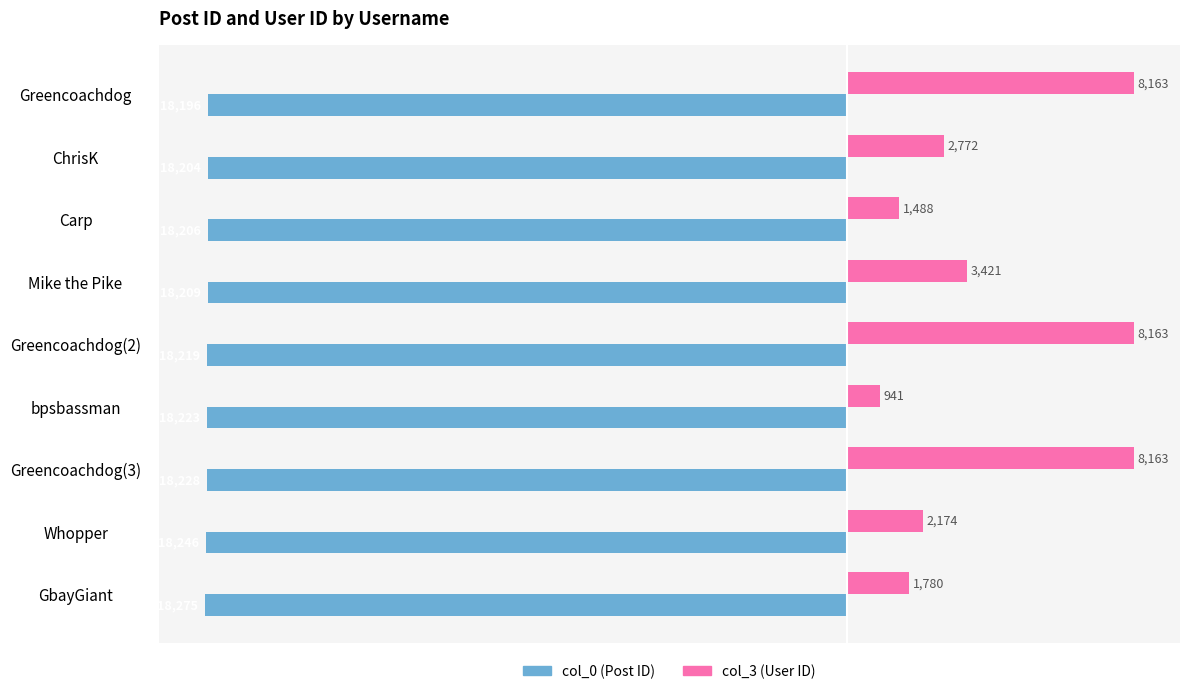

What is the total value across all series at Carp?

-16718